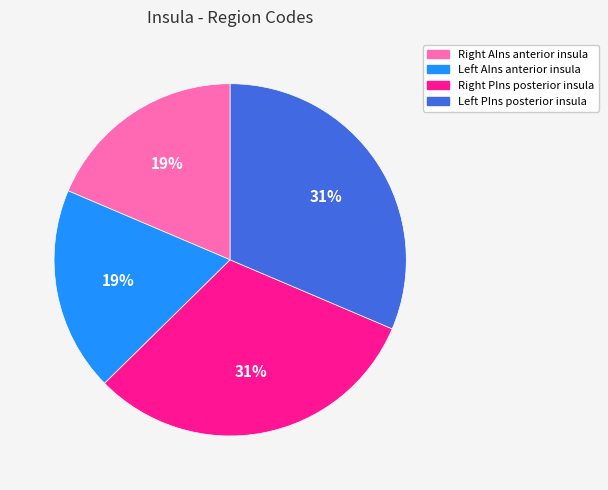

To the nearest percent, what is the average slice percentage?

25%